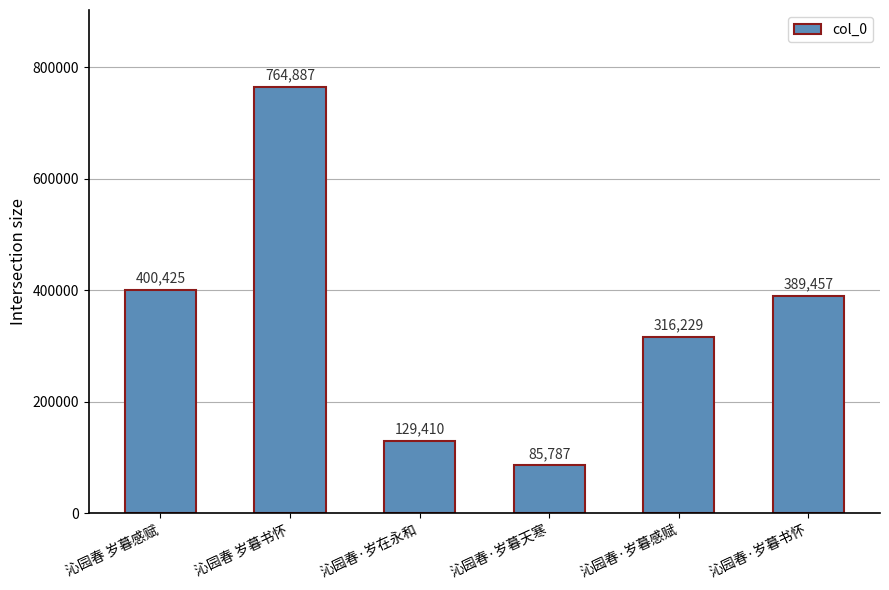

The chart shows a value of 145588 at 沁园春·岁暮天寒. True or false?

False